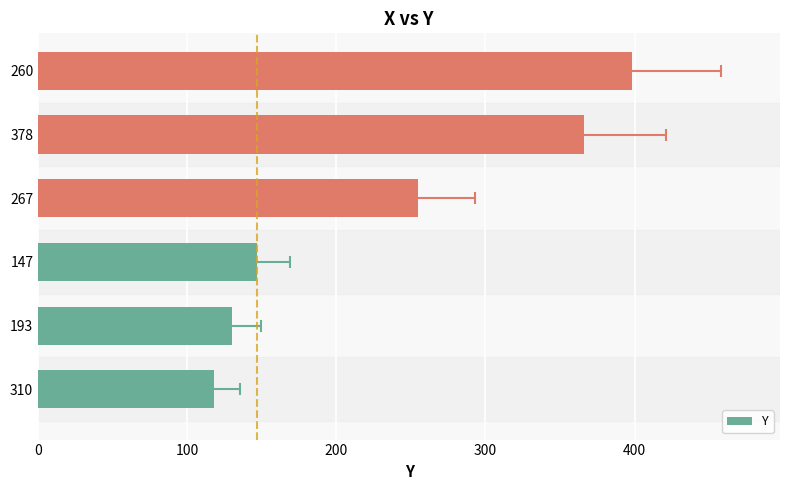

Between 378 and 193, which is larger?

378